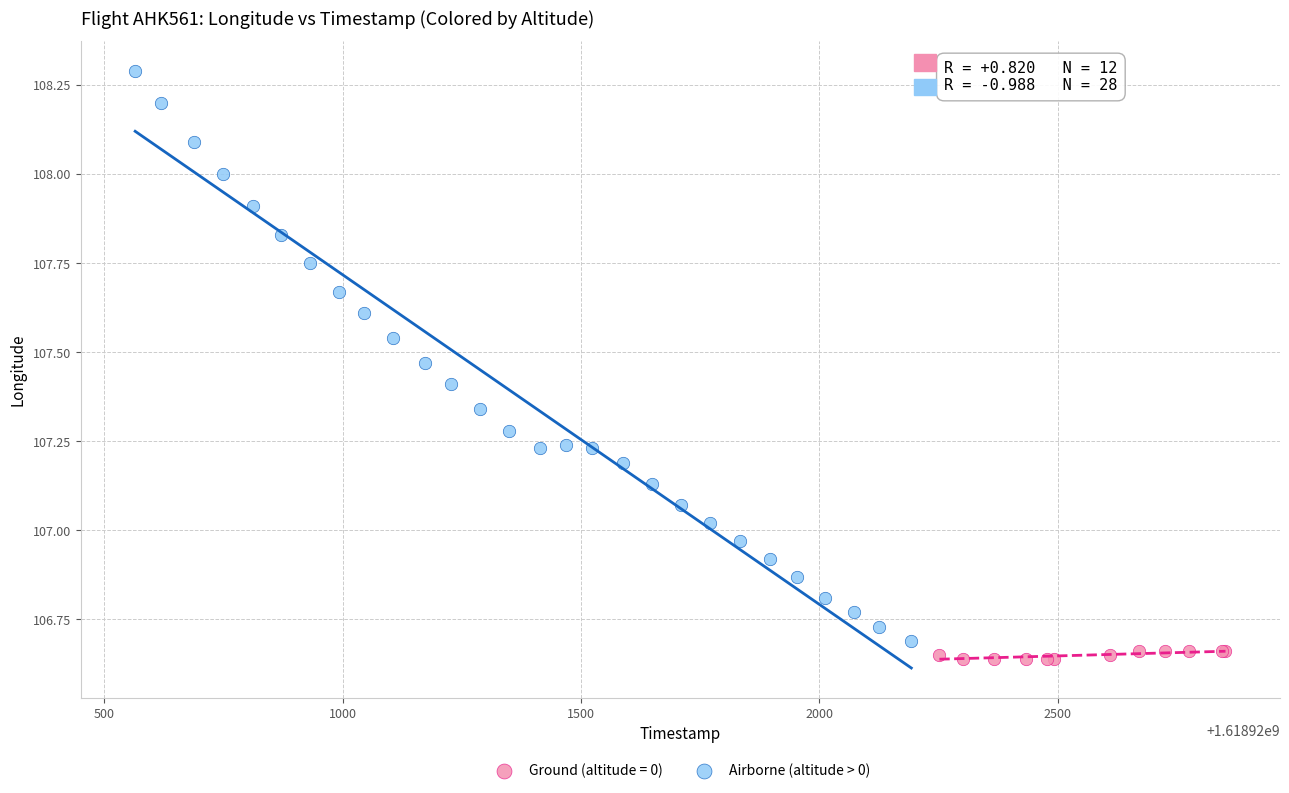

Which series contains the highest Y value?

Airborne (altitude > 0)